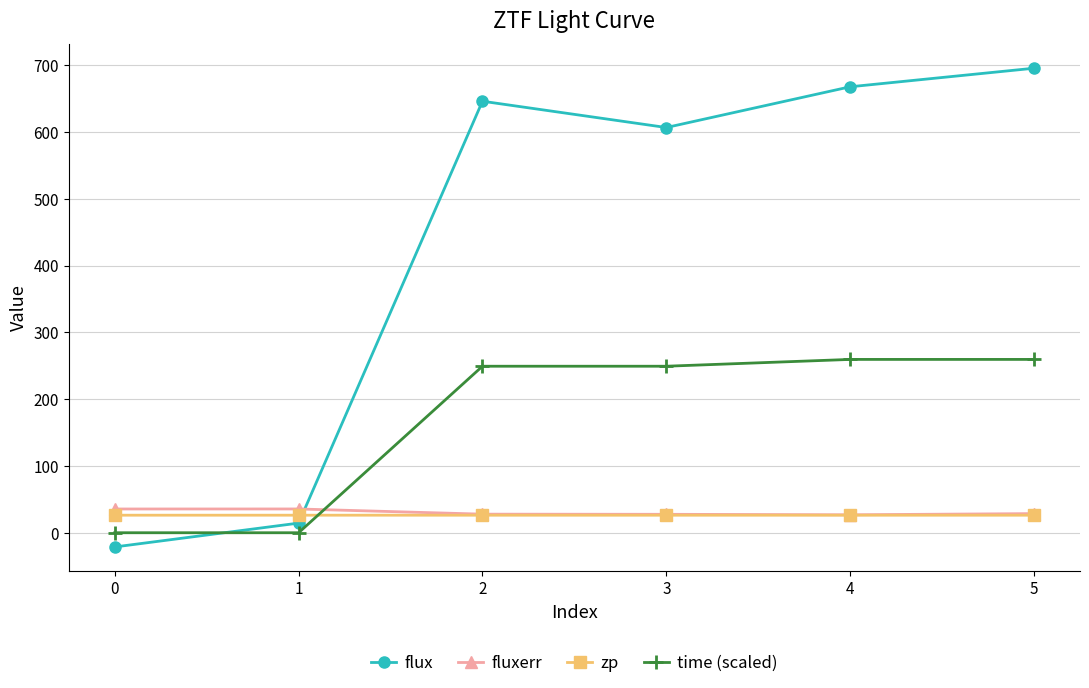

Which series changed the most between 2 and 5?

flux